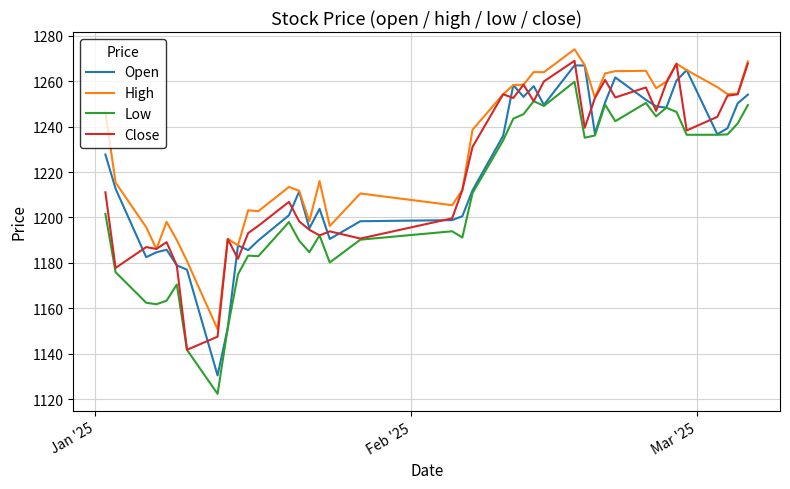

What is the smallest value displayed?

1122.3